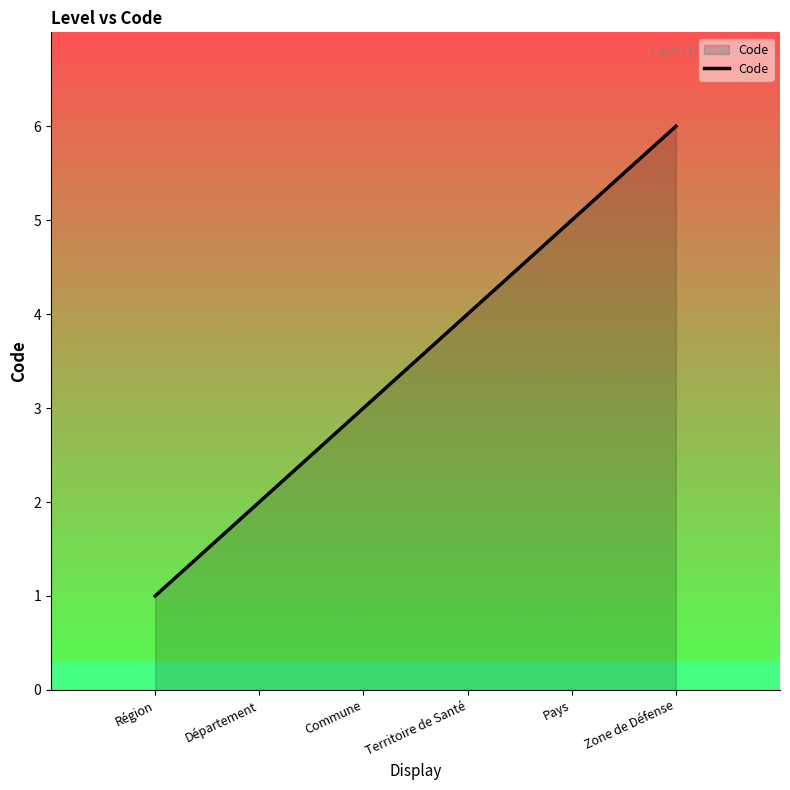

The value at Territoire de Santé is 5. True or false?

False